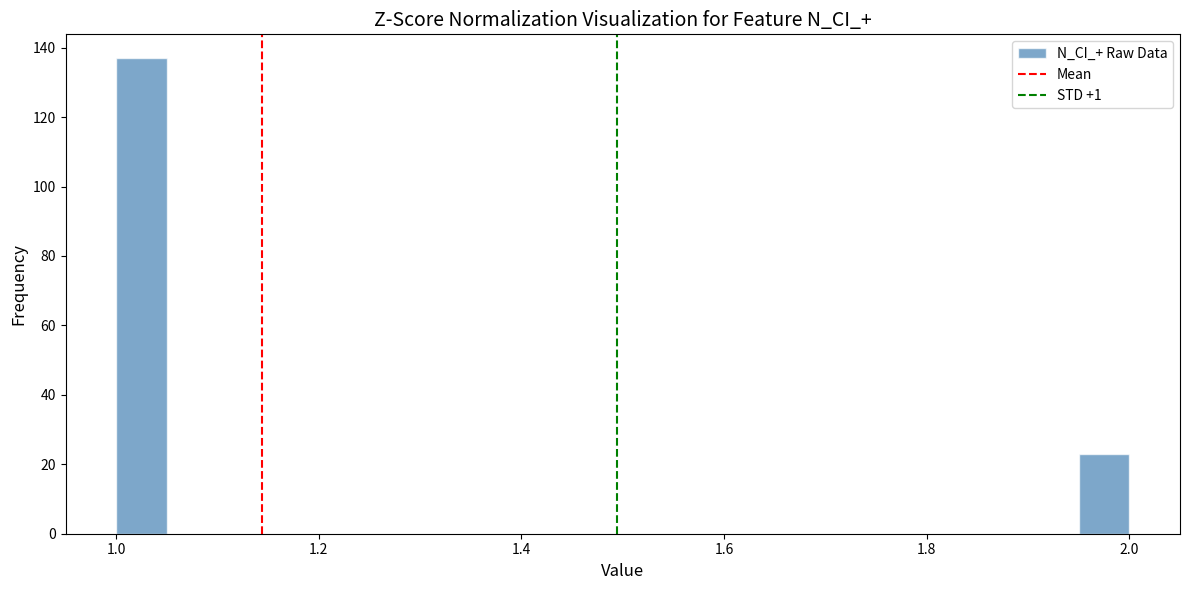

Around what value on the x-axis is the tallest bar? Give the approximate position of its centre, as read against the axis.

1.02